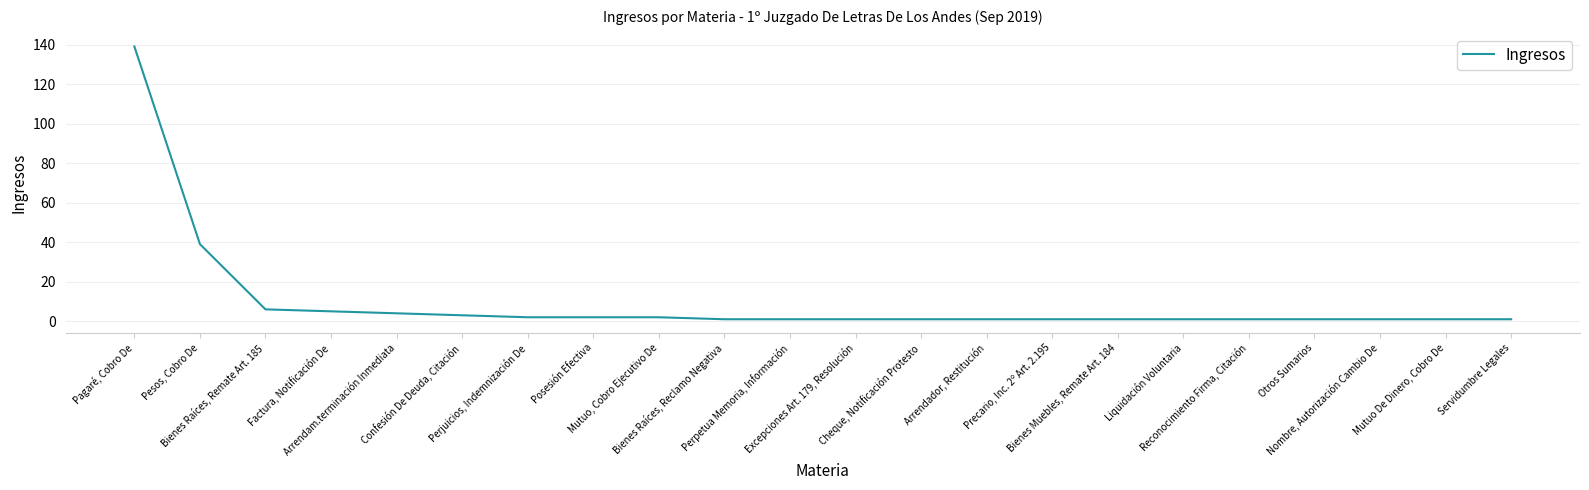

What is the difference between the maximum and minimum values?

138